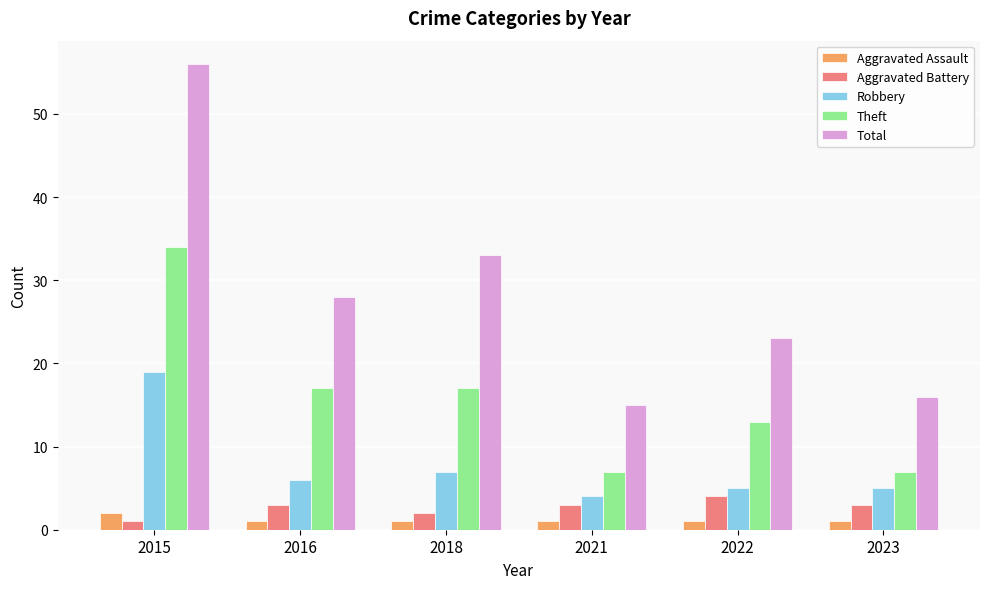

What value does the Theft series have at 2022?

13